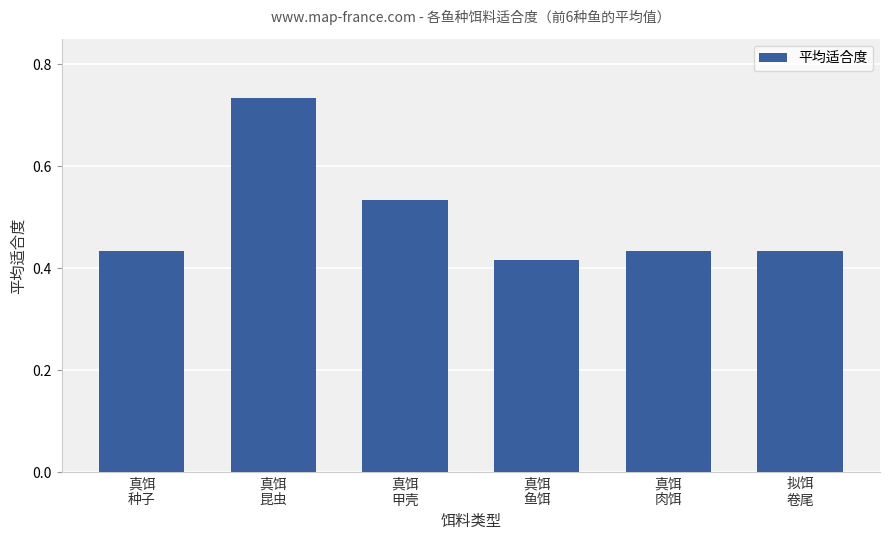

What is the sum of the values at 拟饵
卷尾 and 真饵
种子?

0.9